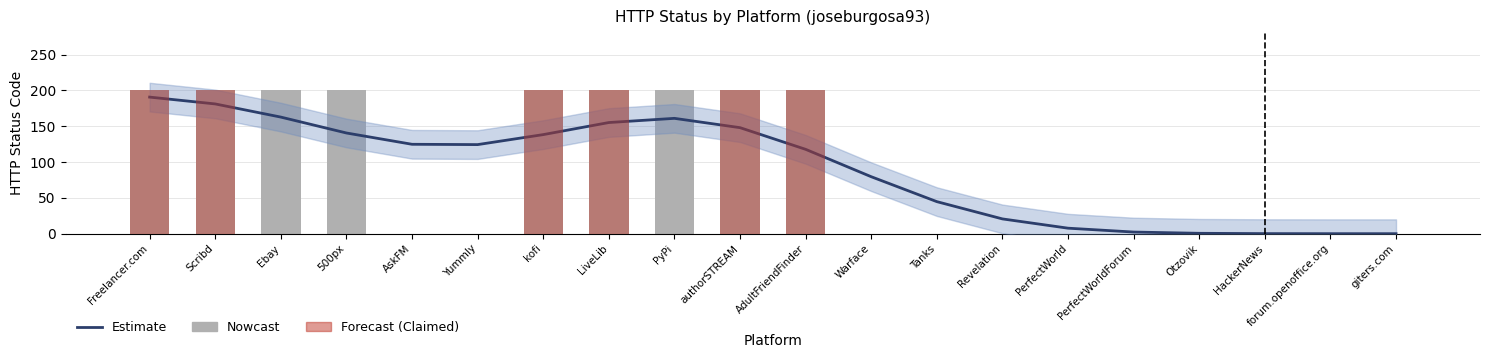

Which series has the largest total across all categories?

Estimate